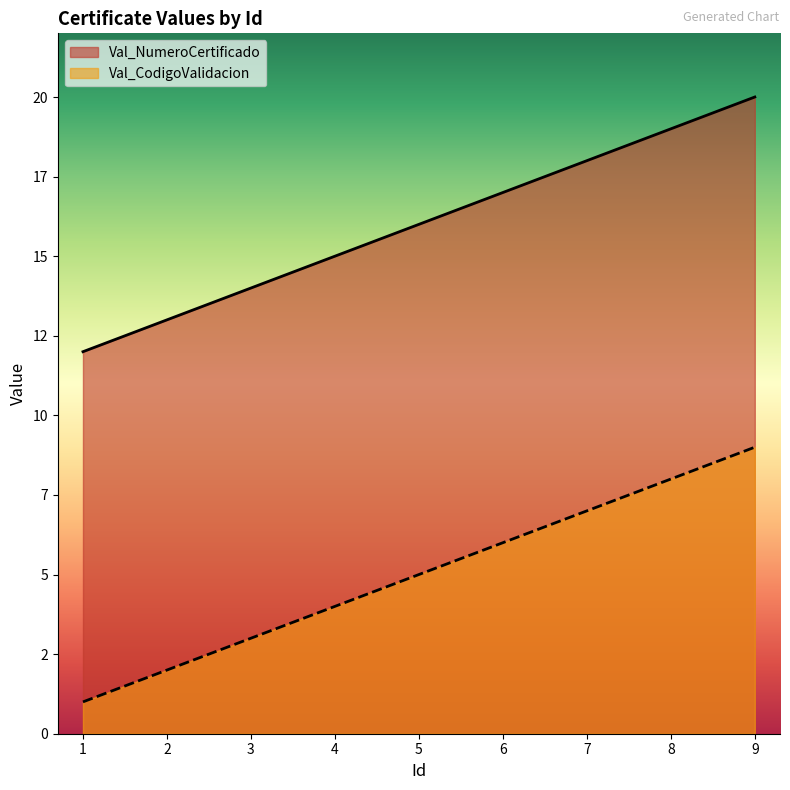

Reading right to left, extract all data points from this chart.

Val_NumeroCertificado: 20	19	18	17	16	15	14	13	12
Val_CodigoValidacion: 9	8	7	6	5	4	3	2	1